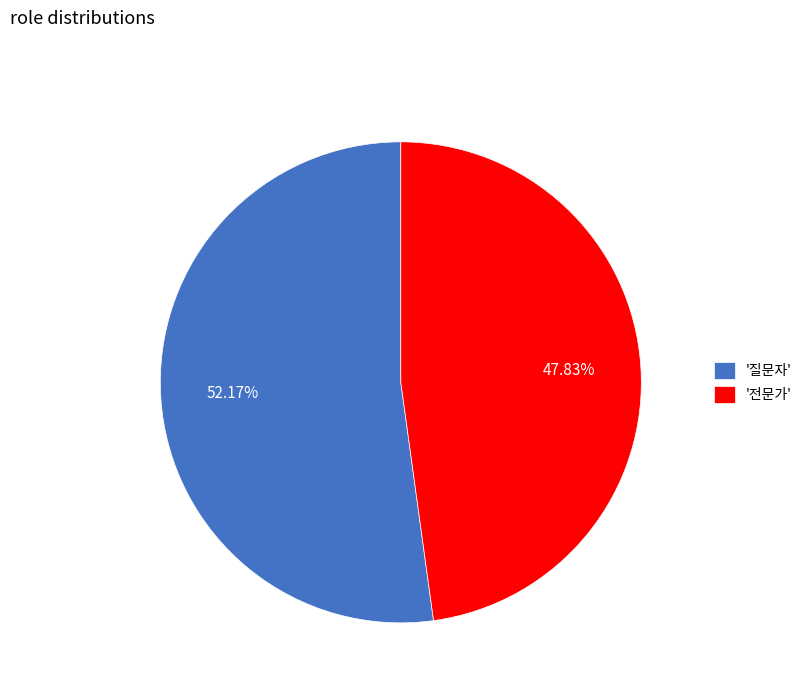

How many slices are in this pie chart?

2